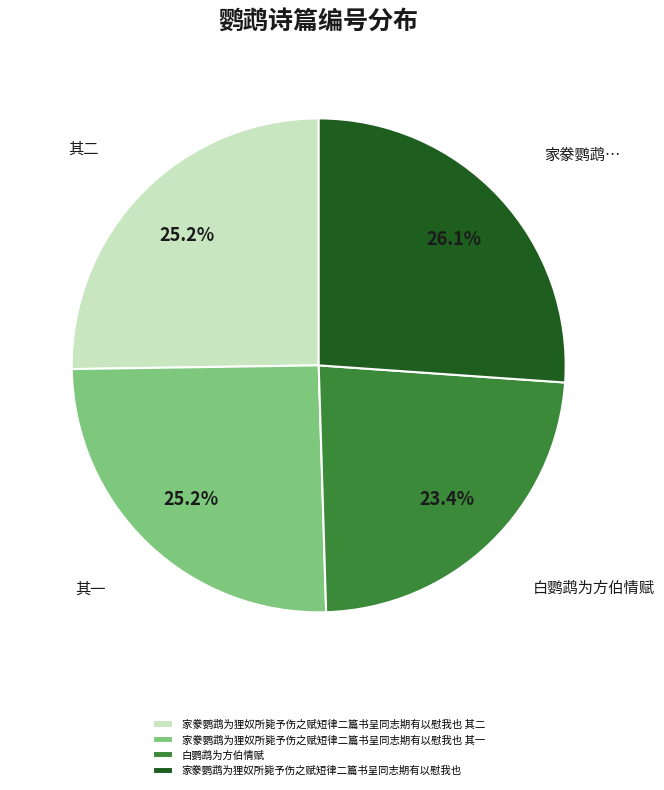

What percentage is NOT represented by 家豢鹦鹉为狸奴所毙予伤之赋短律二篇书呈同志期有以慰我也 其一?

74.8%